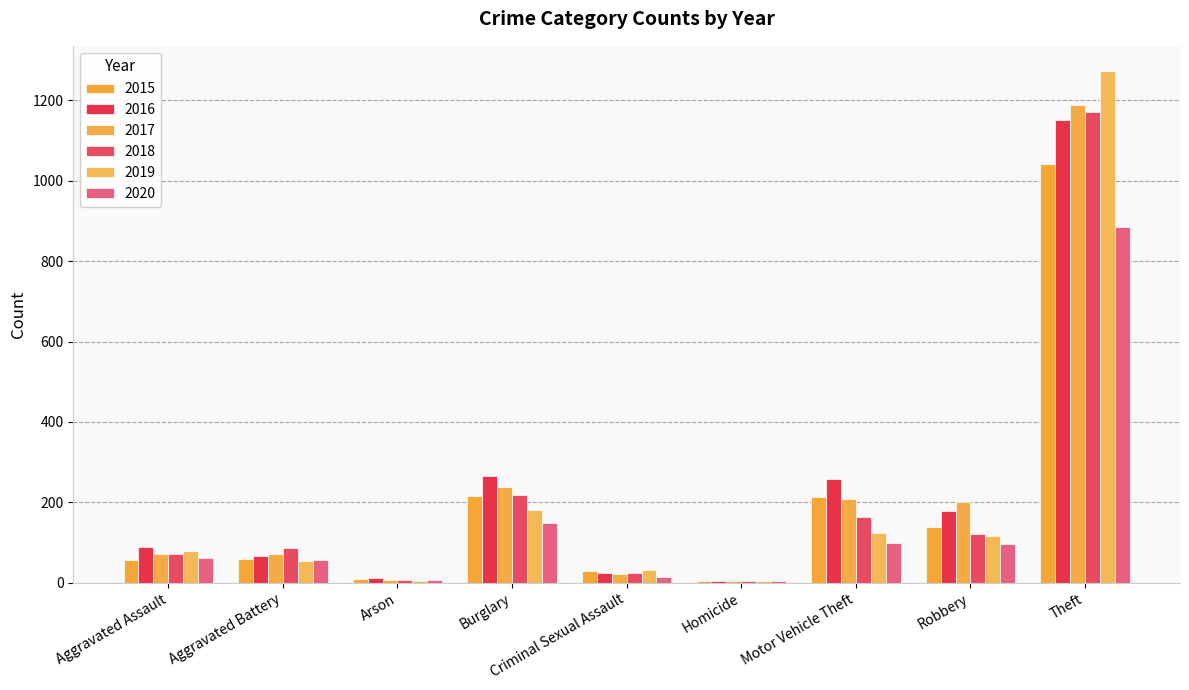

How many data points does each series have?

9